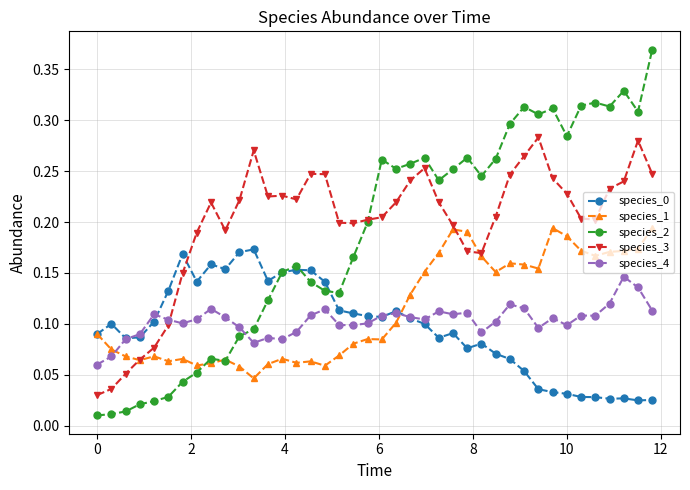

How many lines are shown in the chart?

5